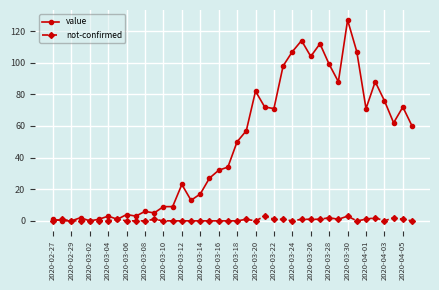

What is the value of the value point at the 20th from the left?

34